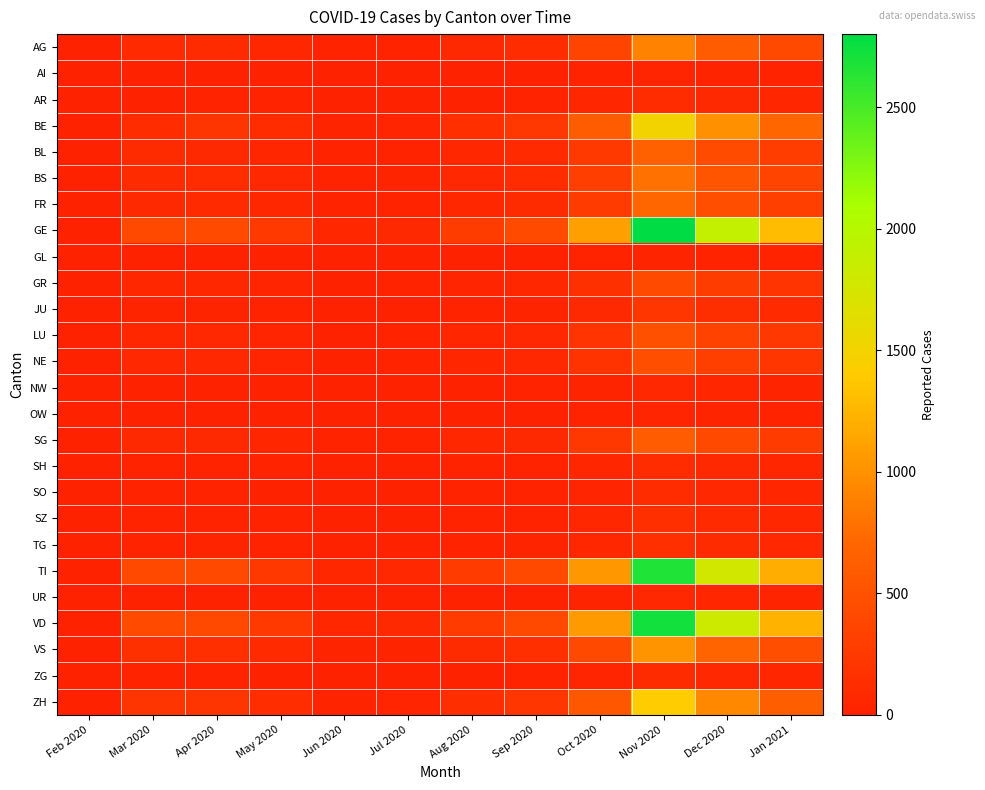

Reading left to right, transcribe all the data shown in this chart.

AG: Feb 2020=0	Mar 2020=94	Apr 2020=100	May 2020=60	Jun 2020=15	Jul 2020=20	Aug 2020=80	Sep 2020=120	Oct 2020=350	Nov 2020=900	Dec 2020=600	Jan 2021=400
AI: Feb 2020=0	Mar 2020=1	Apr 2020=5	May 2020=3	Jun 2020=1	Jul 2020=2	Aug 2020=4	Sep 2020=6	Oct 2020=15	Nov 2020=40	Dec 2020=25	Jan 2021=15
AR: Feb 2020=0	Mar 2020=7	Apr 2020=20	May 2020=12	Jun 2020=3	Jul 2020=4	Aug 2020=10	Sep 2020=18	Oct 2020=50	Nov 2020=120	Dec 2020=80	Jan 2021=50
BE: Feb 2020=0	Mar 2020=115	Apr 2020=200	May 2020=120	Jun 2020=30	Jul 2020=40	Aug 2020=150	Sep 2020=220	Oct 2020=600	Nov 2020=1500	Dec 2020=1000	Jan 2021=700
BL: Feb 2020=0	Mar 2020=99	Apr 2020=86	May 2020=50	Jun 2020=12	Jul 2020=15	Aug 2020=60	Sep 2020=90	Oct 2020=250	Nov 2020=650	Dec 2020=430	Jan 2021=290
BS: Feb 2020=0	Mar 2020=105	Apr 2020=119	May 2020=70	Jun 2020=18	Jul 2020=22	Aug 2020=75	Sep 2020=110	Oct 2020=300	Nov 2020=780	Dec 2020=520	Jan 2021=350
FR: Feb 2020=0	Mar 2020=77	Apr 2020=90	May 2020=55	Jun 2020=14	Jul 2020=18	Aug 2020=65	Sep 2020=100	Oct 2020=270	Nov 2020=700	Dec 2020=470	Jan 2021=310
GE: Feb 2020=0	Mar 2020=405	Apr 2020=424	May 2020=250	Jun 2020=60	Jul 2020=80	Aug 2020=280	Sep 2020=420	Oct 2020=1100	Nov 2020=2800	Dec 2020=1900	Jan 2021=1300
GL: Feb 2020=0	Mar 2020=5	Apr 2020=5	May 2020=3	Jun 2020=1	Jul 2020=1	Aug 2020=3	Sep 2020=5	Oct 2020=12	Nov 2020=30	Dec 2020=20	Jan 2021=13
GR: Feb 2020=0	Mar 2020=63	Apr 2020=60	May 2020=36	Jun 2020=9	Jul 2020=11	Aug 2020=40	Sep 2020=60	Oct 2020=160	Nov 2020=420	Dec 2020=280	Jan 2021=190
JU: Feb 2020=0	Mar 2020=29	Apr 2020=29	May 2020=17	Jun 2020=4	Jul 2020=5	Aug 2020=20	Sep 2020=30	Oct 2020=80	Nov 2020=210	Dec 2020=140	Jan 2021=95
LU: Feb 2020=0	Mar 2020=57	Apr 2020=66	May 2020=40	Jun 2020=10	Jul 2020=13	Aug 2020=48	Sep 2020=72	Oct 2020=190	Nov 2020=490	Dec 2020=330	Jan 2021=220
NE: Feb 2020=0	Mar 2020=66	Apr 2020=66	May 2020=40	Jun 2020=10	Jul 2020=12	Aug 2020=45	Sep 2020=68	Oct 2020=180	Nov 2020=460	Dec 2020=310	Jan 2021=210
NW: Feb 2020=0	Mar 2020=8	Apr 2020=10	May 2020=6	Jun 2020=2	Jul 2020=2	Aug 2020=7	Sep 2020=11	Oct 2020=28	Nov 2020=72	Dec 2020=48	Jan 2021=32
OW: Feb 2020=0	Mar 2020=3	Apr 2020=6	May 2020=4	Jun 2020=1	Jul 2020=1	Aug 2020=4	Sep 2020=6	Oct 2020=16	Nov 2020=42	Dec 2020=28	Jan 2021=19
SG: Feb 2020=0	Mar 2020=79	Apr 2020=85	May 2020=51	Jun 2020=13	Jul 2020=16	Aug 2020=58	Sep 2020=87	Oct 2020=230	Nov 2020=600	Dec 2020=400	Jan 2021=270
SH: Feb 2020=0	Mar 2020=18	Apr 2020=18	May 2020=11	Jun 2020=3	Jul 2020=3	Aug 2020=11	Sep 2020=17	Oct 2020=44	Nov 2020=115	Dec 2020=77	Jan 2021=52
SO: Feb 2020=0	Mar 2020=19	Apr 2020=17	May 2020=10	Jun 2020=3	Jul 2020=3	Aug 2020=11	Sep 2020=16	Oct 2020=43	Nov 2020=112	Dec 2020=75	Jan 2021=50
SZ: Feb 2020=0	Mar 2020=15	Apr 2020=20	May 2020=12	Jun 2020=3	Jul 2020=4	Aug 2020=14	Sep 2020=21	Oct 2020=55	Nov 2020=143	Dec 2020=96	Jan 2021=64
TG: Feb 2020=0	Mar 2020=19	Apr 2020=22	May 2020=13	Jun 2020=3	Jul 2020=4	Aug 2020=15	Sep 2020=22	Oct 2020=59	Nov 2020=153	Dec 2020=102	Jan 2021=68
TI: Feb 2020=0	Mar 2020=415	Apr 2020=396	May 2020=238	Jun 2020=57	Jul 2020=76	Aug 2020=265	Sep 2020=398	Oct 2020=1045	Nov 2020=2660	Dec 2020=1780	Jan 2021=1200
UR: Feb 2020=0	Mar 2020=9	Apr 2020=10	May 2020=6	Jun 2020=2	Jul 2020=2	Aug 2020=7	Sep 2020=10	Oct 2020=28	Nov 2020=72	Dec 2020=48	Jan 2021=32
VD: Feb 2020=0	Mar 2020=420	Apr 2020=406	May 2020=244	Jun 2020=58	Jul 2020=78	Aug 2020=272	Sep 2020=408	Oct 2020=1070	Nov 2020=2720	Dec 2020=1820	Jan 2021=1230
VS: Feb 2020=0	Mar 2020=154	Apr 2020=150	May 2020=90	Jun 2020=22	Jul 2020=29	Aug 2020=102	Sep 2020=153	Oct 2020=402	Nov 2020=1025	Dec 2020=686	Jan 2021=462
ZG: Feb 2020=0	Mar 2020=14	Apr 2020=15	May 2020=9	Jun 2020=2	Jul 2020=3	Aug 2020=10	Sep 2020=15	Oct 2020=40	Nov 2020=103	Dec 2020=69	Jan 2021=46
ZH: Feb 2020=0	Mar 2020=197	Apr 2020=207	May 2020=124	Jun 2020=30	Jul 2020=40	Aug 2020=140	Sep 2020=210	Oct 2020=552	Nov 2020=1406	Dec 2020=940	Jan 2021=634